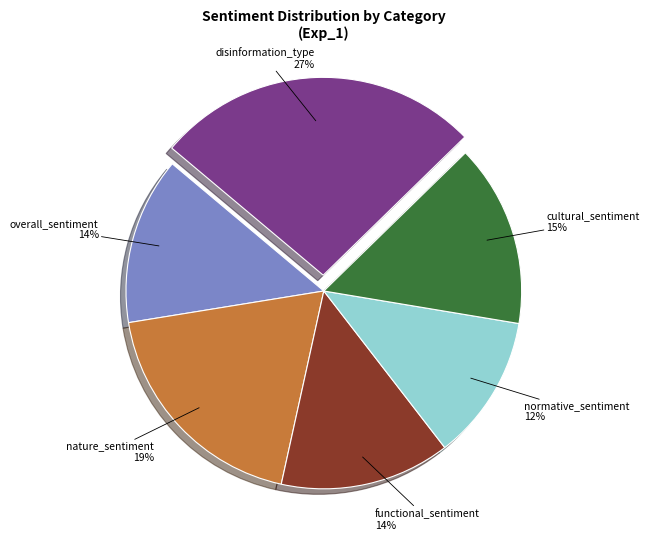

To the nearest percent, what is the average slice percentage?

17%